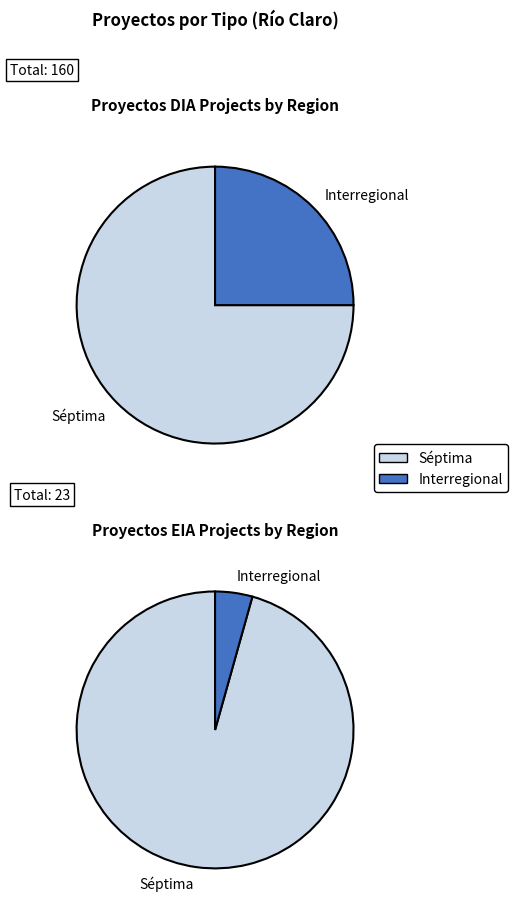

What percentage is NOT represented by EIA?

87.4%